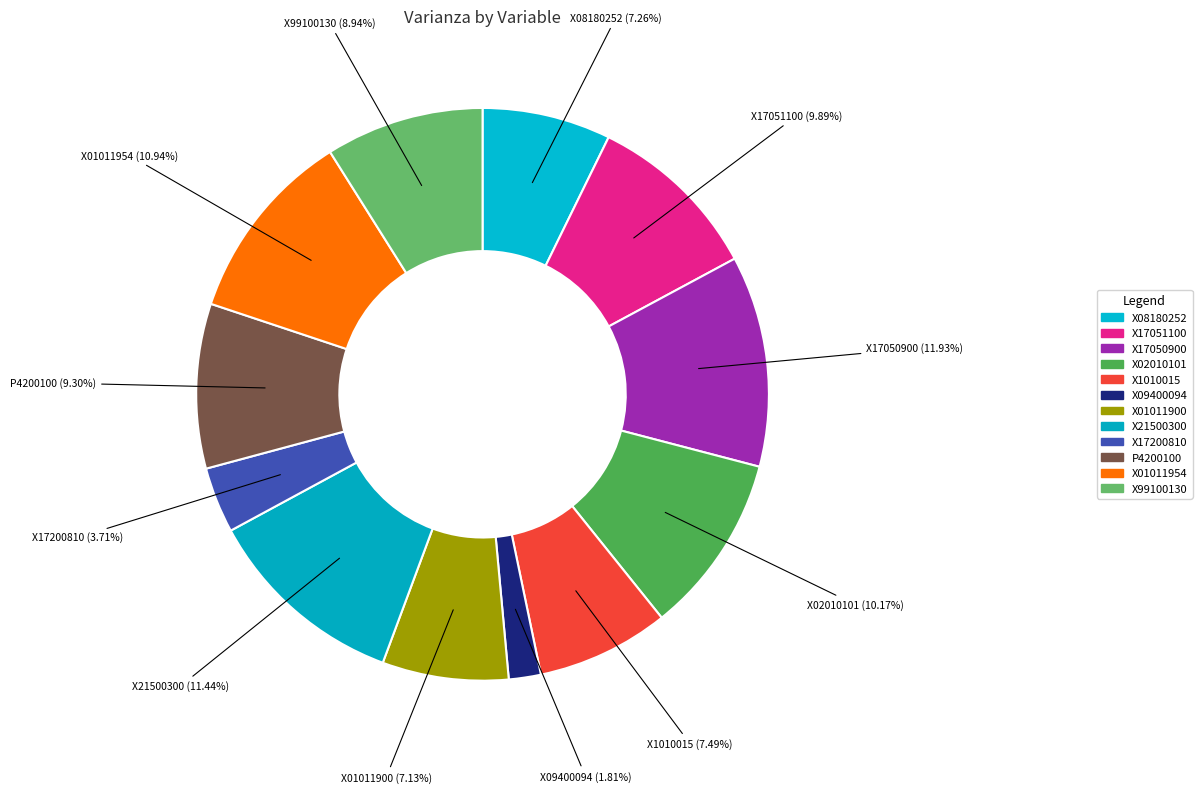

Which slice is the smallest?

X09400094